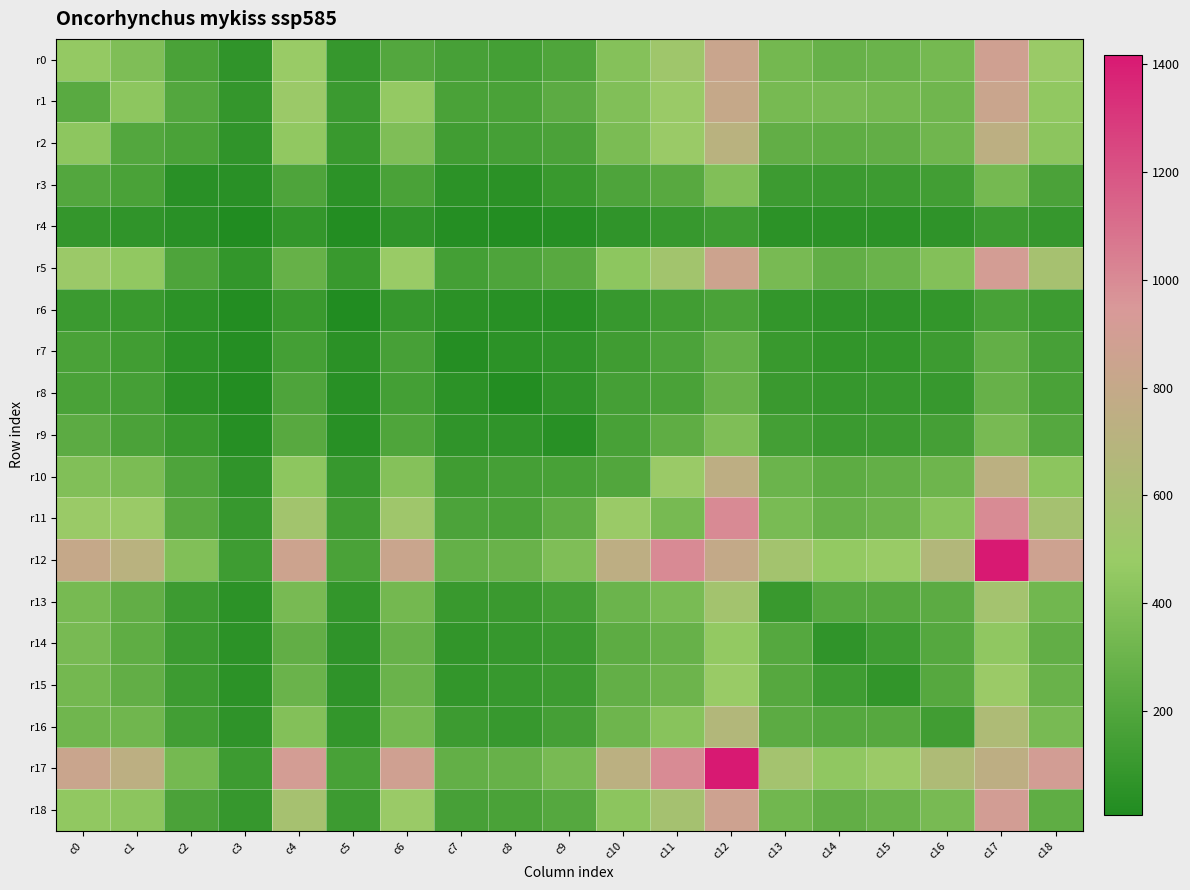

Between c0 and c5, which series saw the biggest shift?

r17